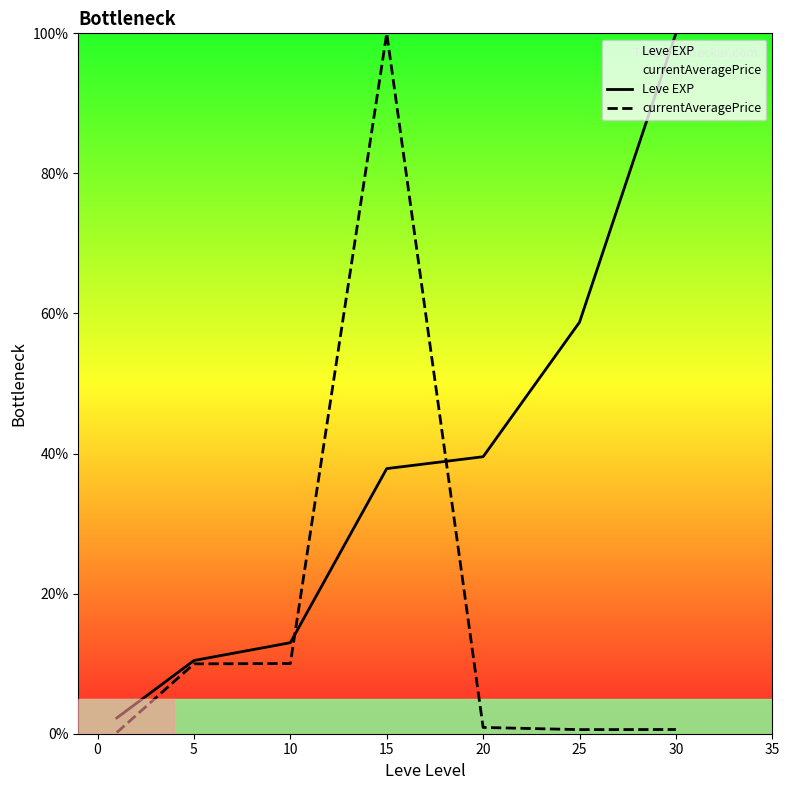

The value of currentAveragePrice at 5 is 4.8. True or false?

False